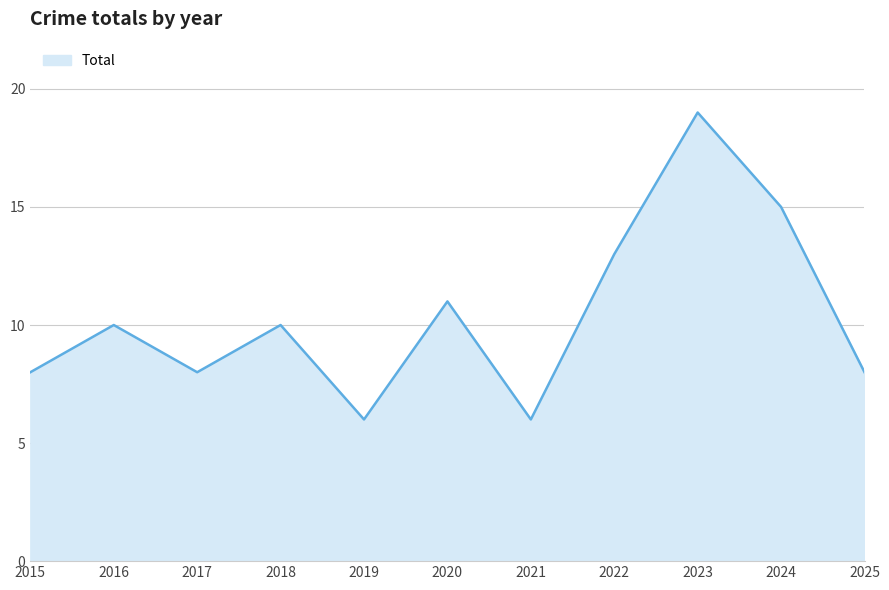

Where is the first local minimum?

2017